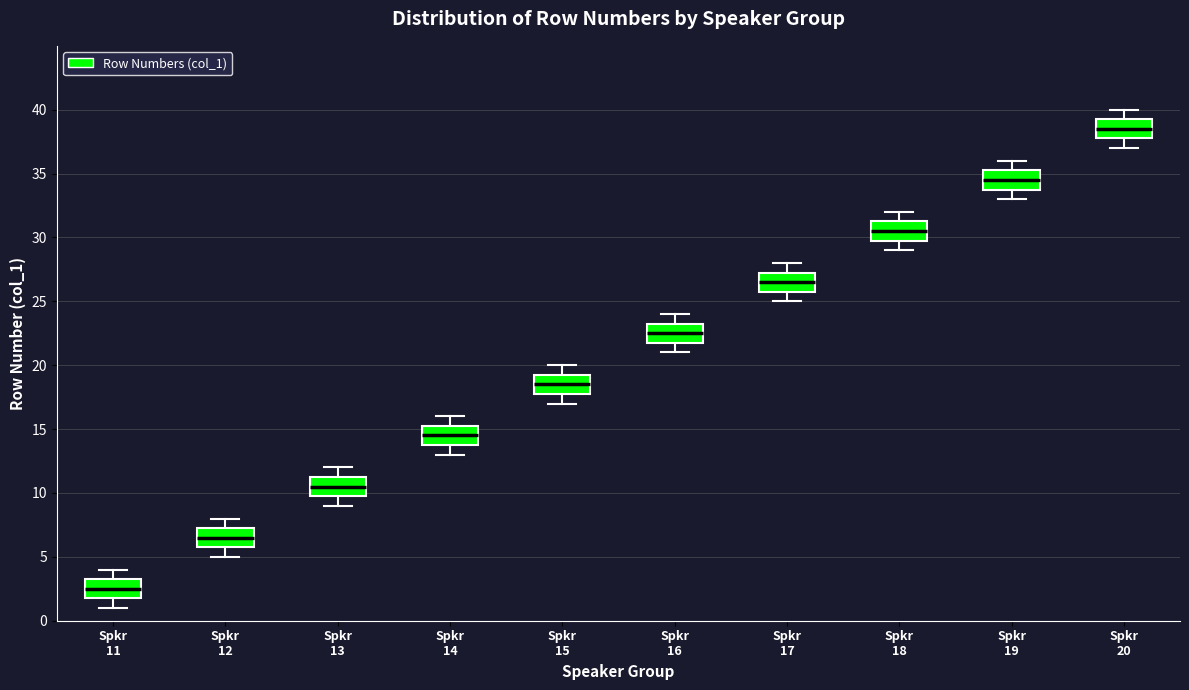

Where does the lower whisker of the box for Spkr 14 end on the y-axis? The values are not printed on the chart, so give them approximately, as read against the axis.

13.0